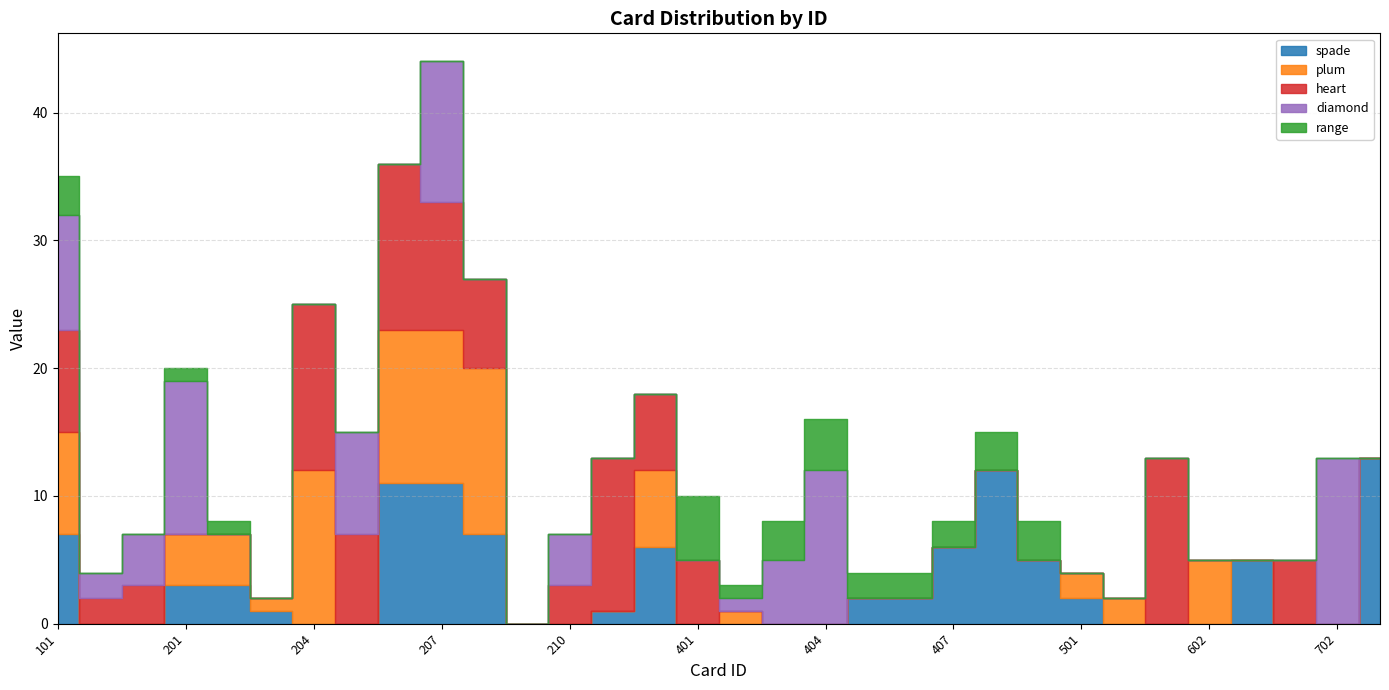

Reading left to right, list all the values displayed in this chart.

spade: 7	0	0	3	3	1	0	0	11	11	7	0	0	1	6	0	0	0	0	2	2	6	12	5	2	0	0	0	5	0	0	13
plum: 8	0	0	4	4	1	12	0	12	12	13	0	0	0	6	0	1	0	0	0	0	0	0	0	2	2	0	5	0	0	0	0
heart: 8	2	3	0	0	0	13	7	13	10	7	0	3	12	6	5	0	0	0	0	0	0	0	0	0	0	13	0	0	5	0	0
diamond: 9	2	4	12	0	0	0	8	0	11	0	0	4	0	0	0	1	5	12	0	0	0	0	0	0	0	0	0	0	0	13	0
range: 3	0	0	1	1	0	0	0	0	0	0	0	0	0	0	5	1	3	4	2	2	2	3	3	0	0	0	0	0	0	0	0